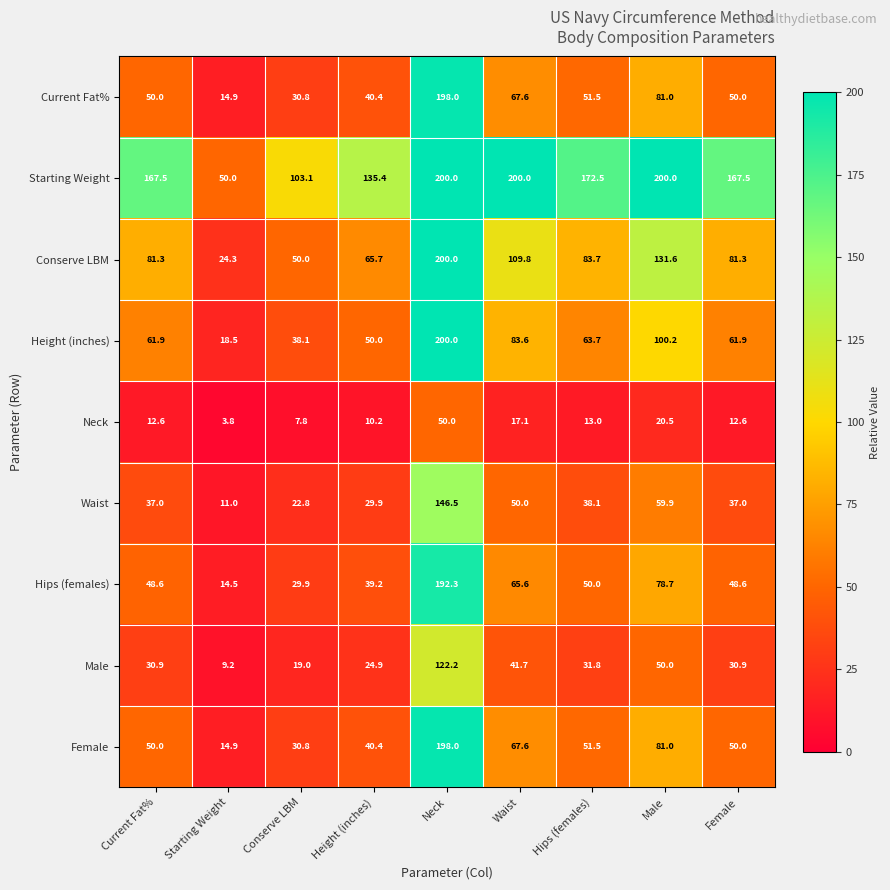

Where does the Height (inches) series first go above 61?

Current Fat%